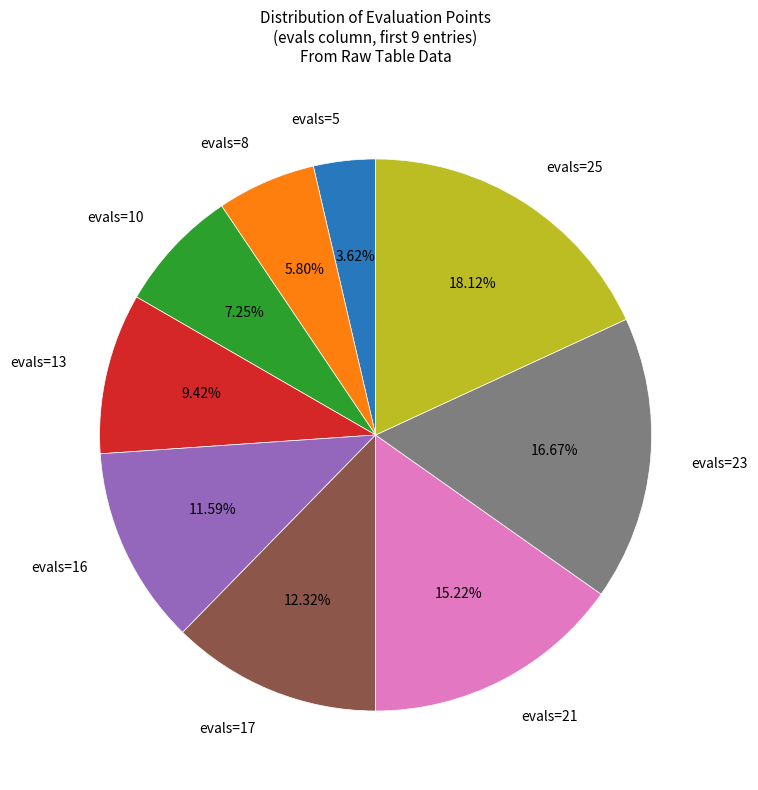

Is there any slice that represents more than half of the pie?

No